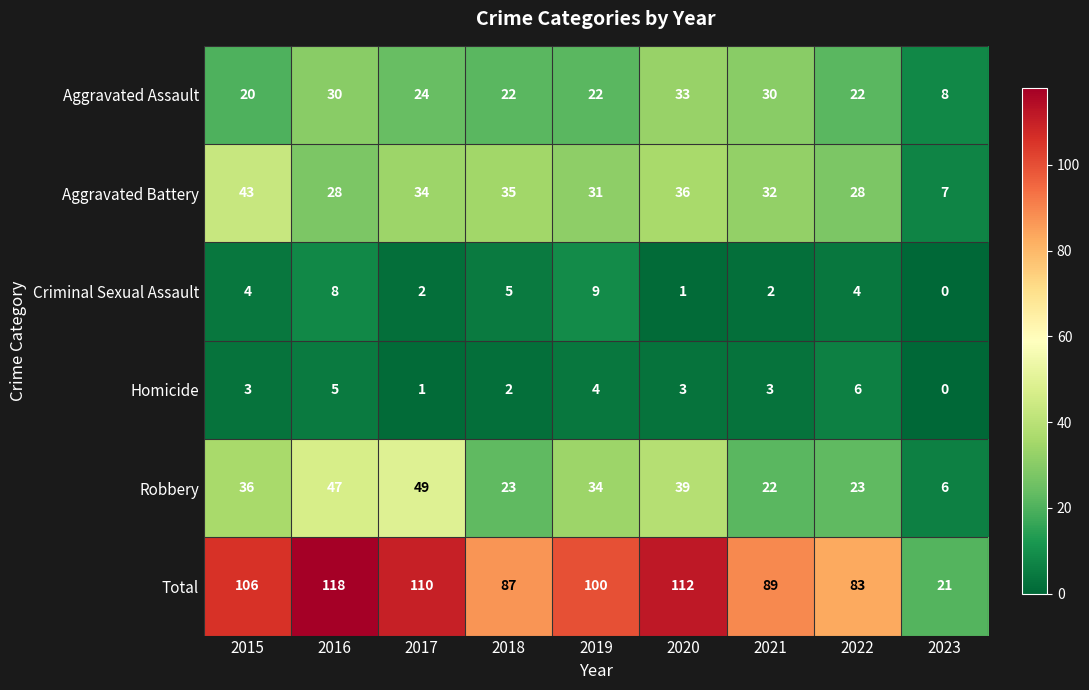

Count the number of categories in the chart.

9